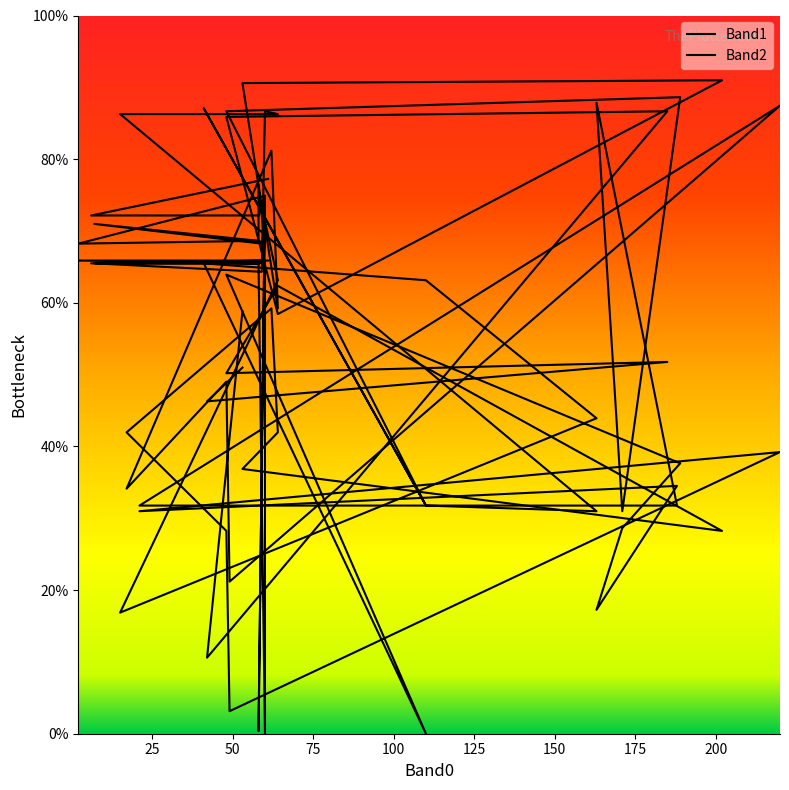

List the series in order of their peak value, highest first.

Band2, Band1